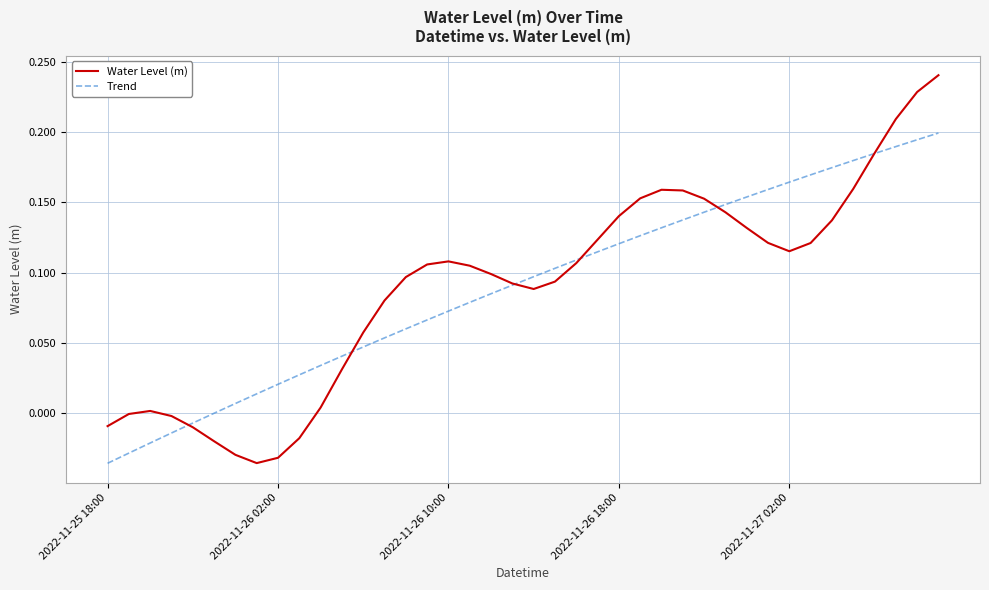

Which series has the largest range (max minus min)?

Water Level (m)